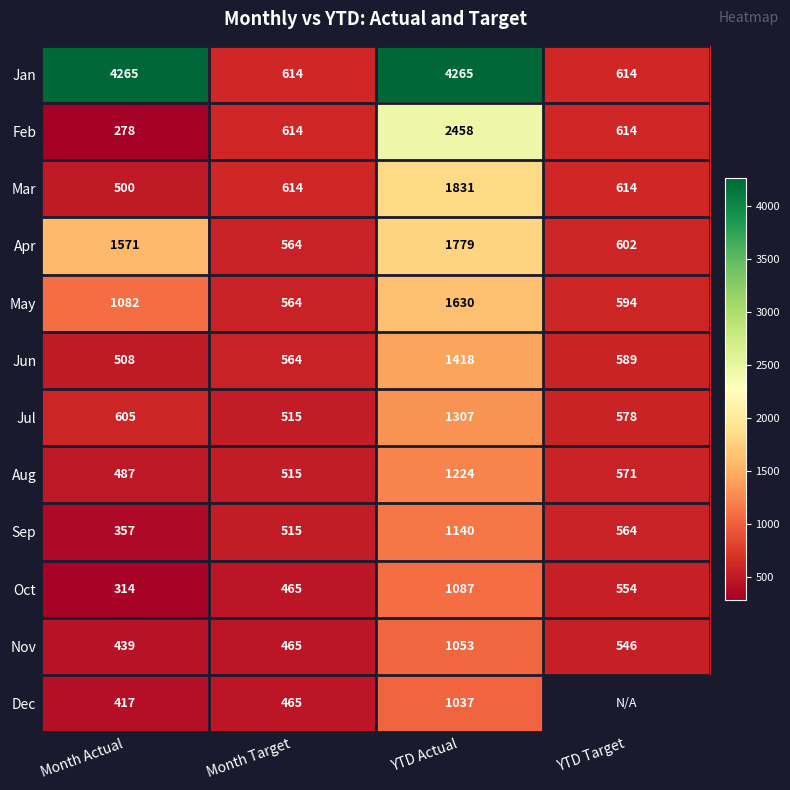

Is the value of Feb at Month Actual greater than the value of Aug at YTD Actual?

No